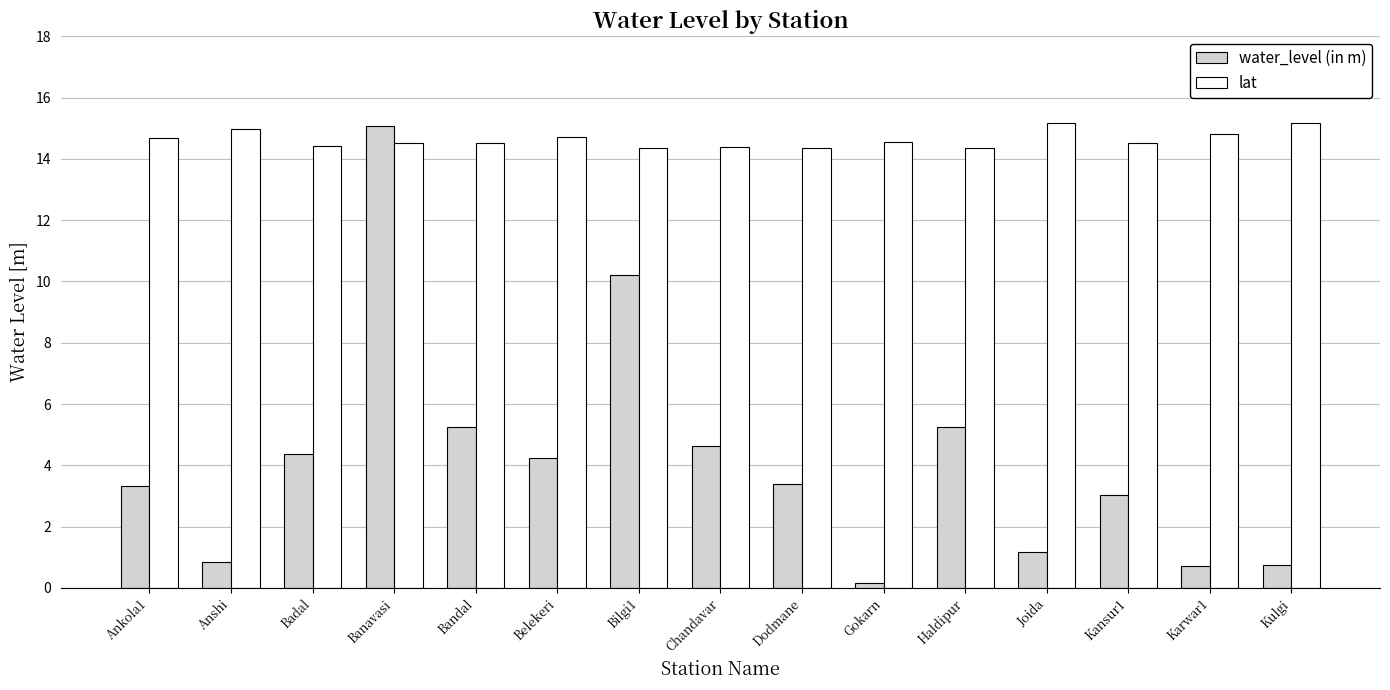

What is the sum of all lat values?

219.6